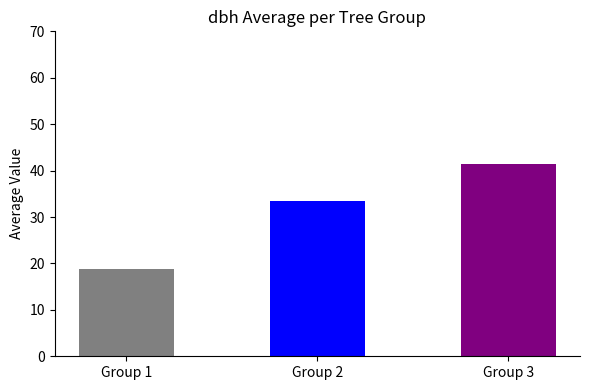

What is the sum of all values?

93.7